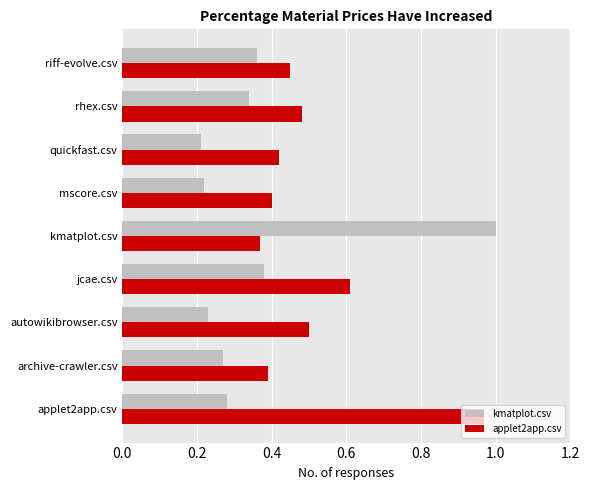

What is the sum of all applet2app.csv values?

4.6